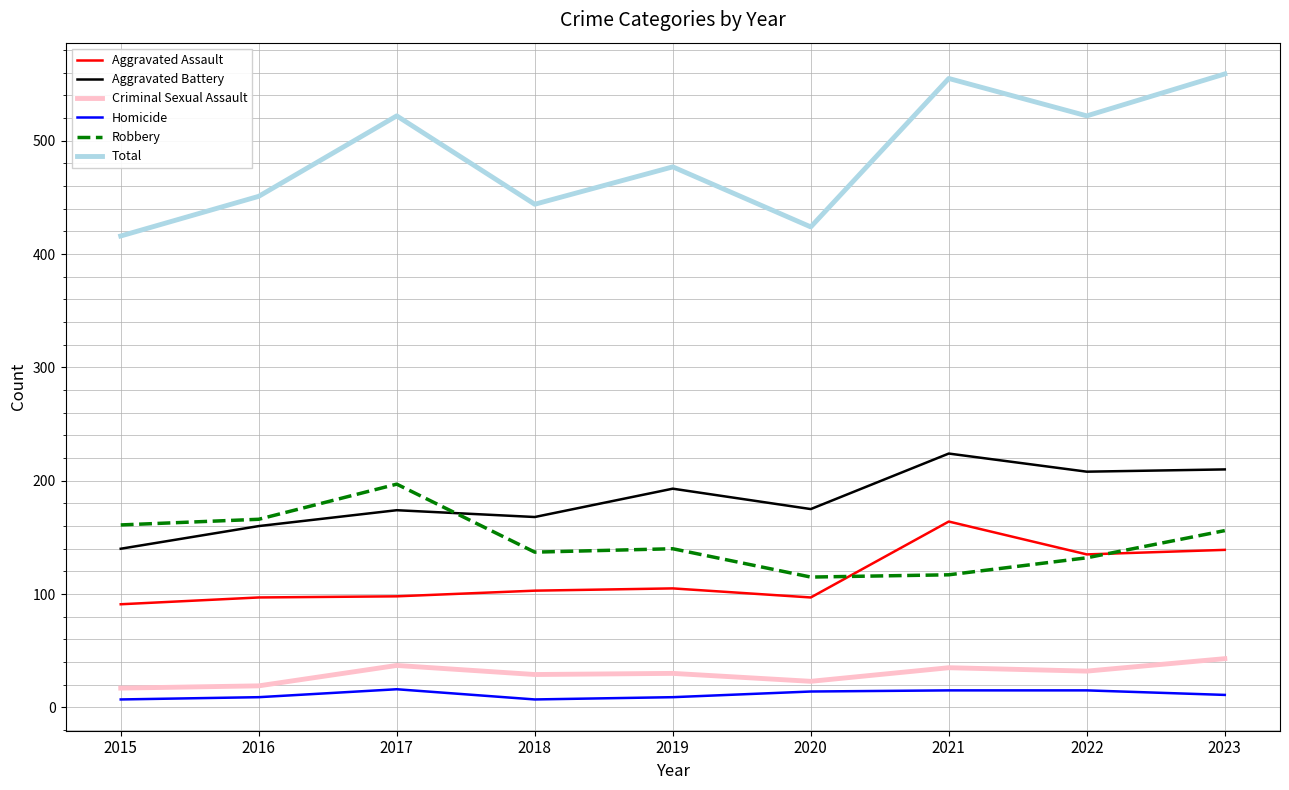

What are all the series names shown in the legend?

Aggravated Assault, Aggravated Battery, Criminal Sexual Assault, Homicide, Robbery, Total